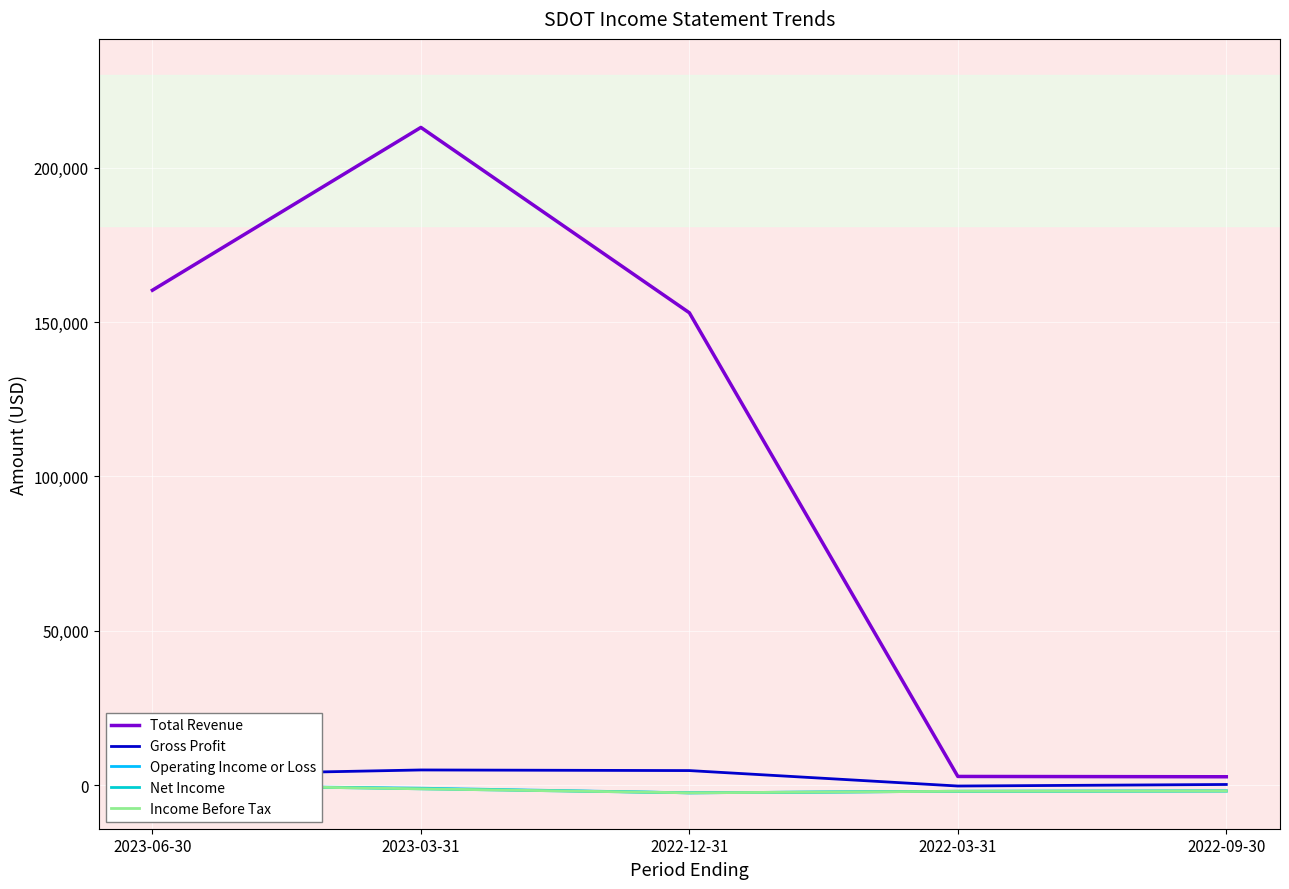

How many data points in Net Income are less than -1800?

2